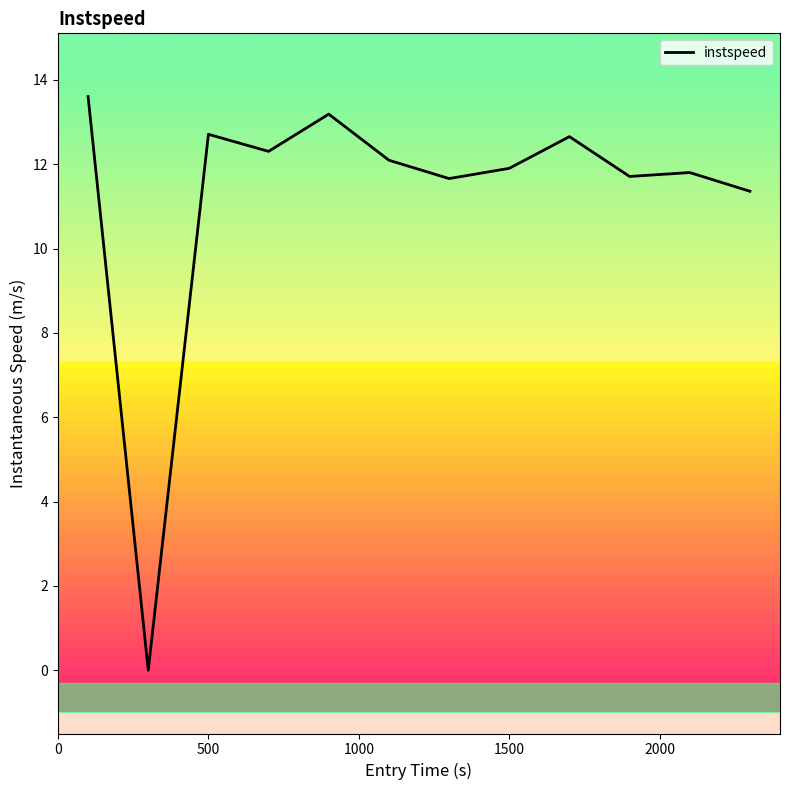

How many points are lower than both their immediate neighbors (excluding endpoints)?

4